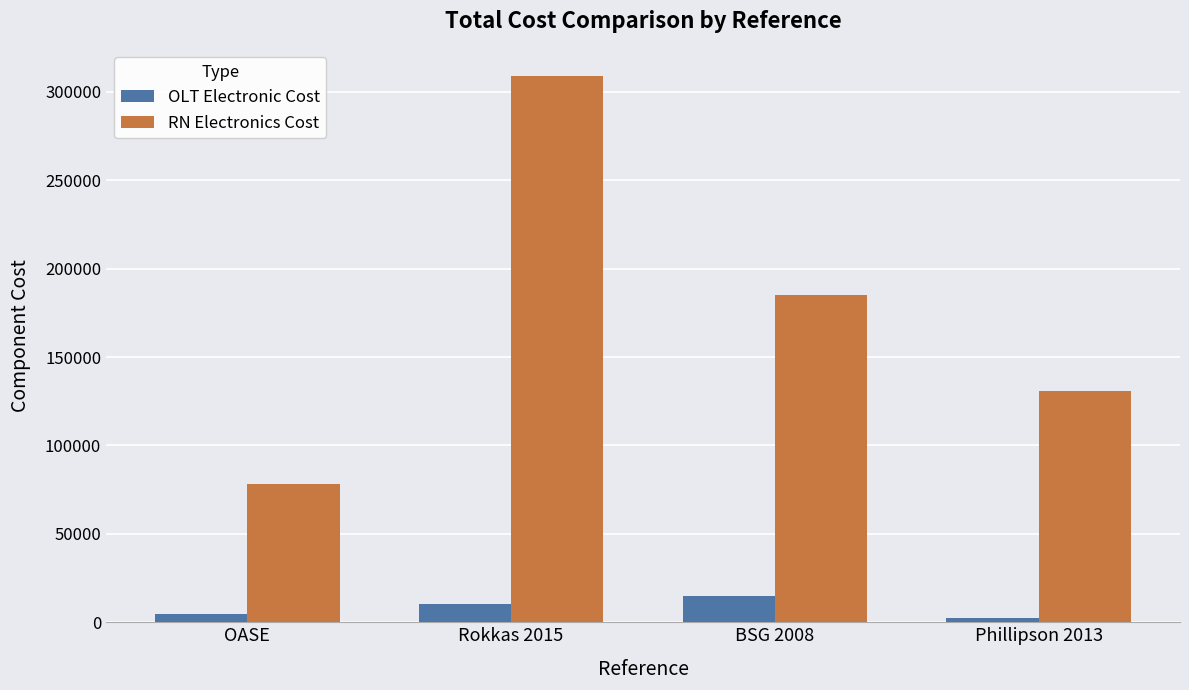

What is the difference between the RN Electronics Cost values at Phillipson 2013 and Rokkas 2015?

177964.0